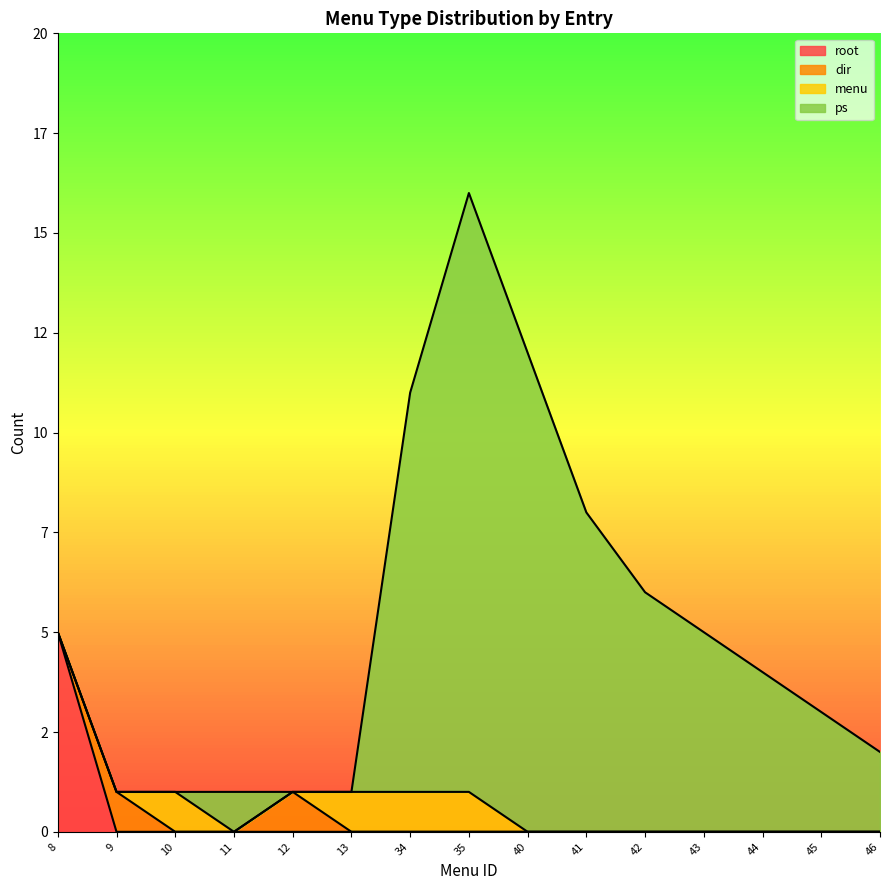

Rank the series by their maximum value, from lowest to highest.

dir, menu, root, ps